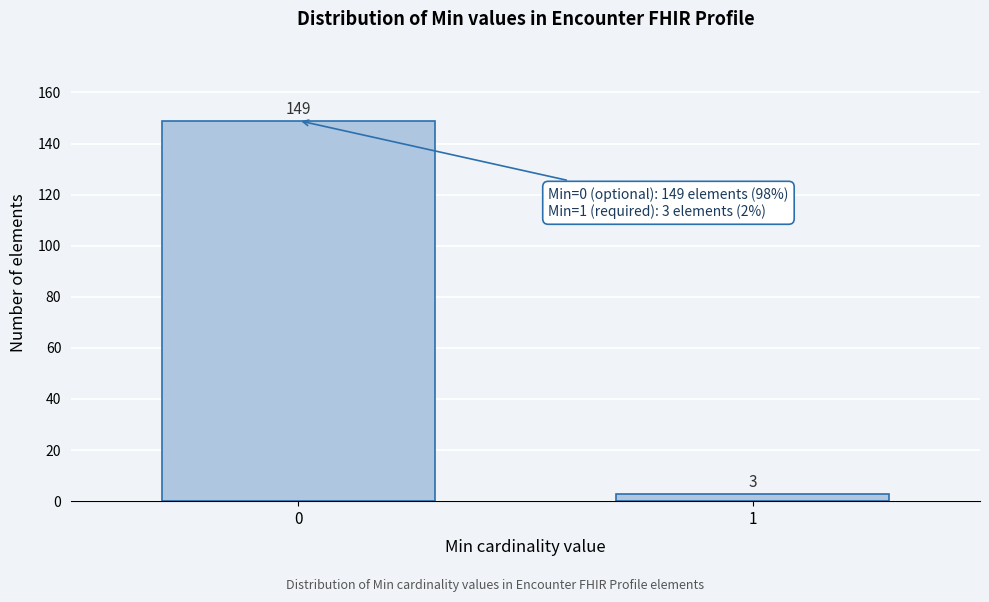

Reading left to right, transcribe all the data shown in this chart.

149	3